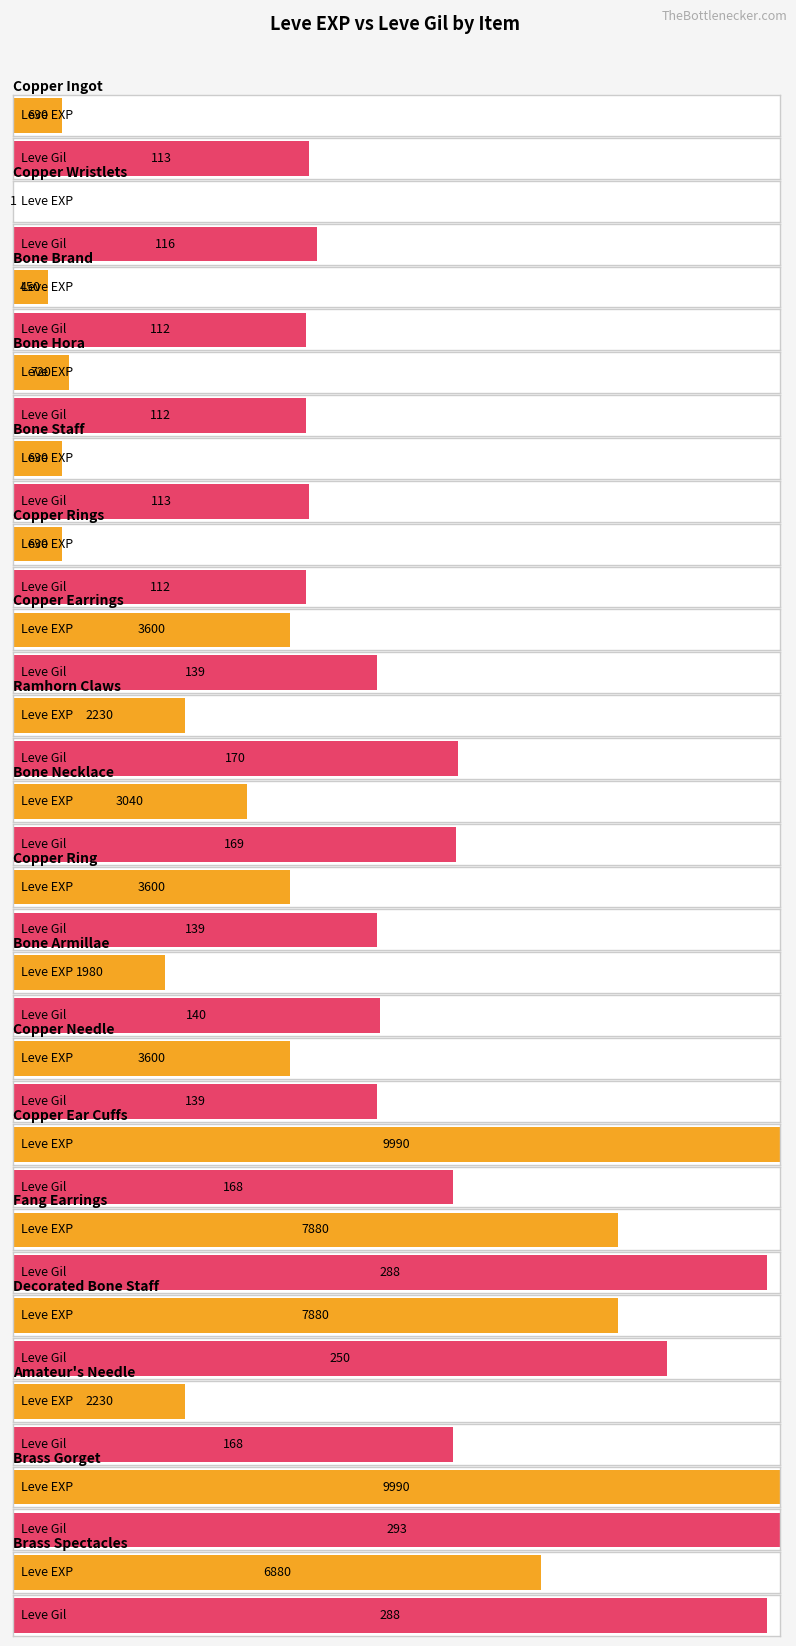

The Leve EXP series shows 6136 at Copper Earrings. True or false?

False